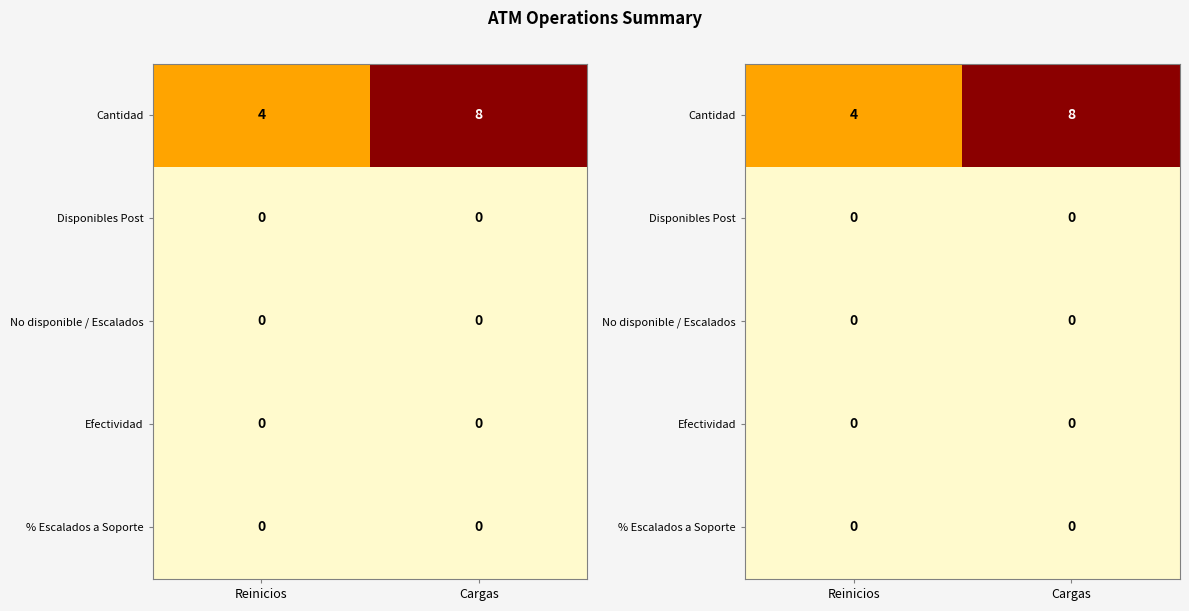

What is the total value across all series at Cargas?

8